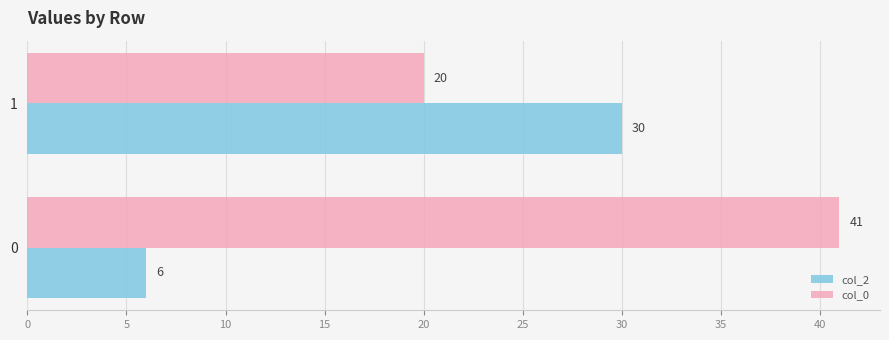

Which series has the largest total across all categories?

col_0